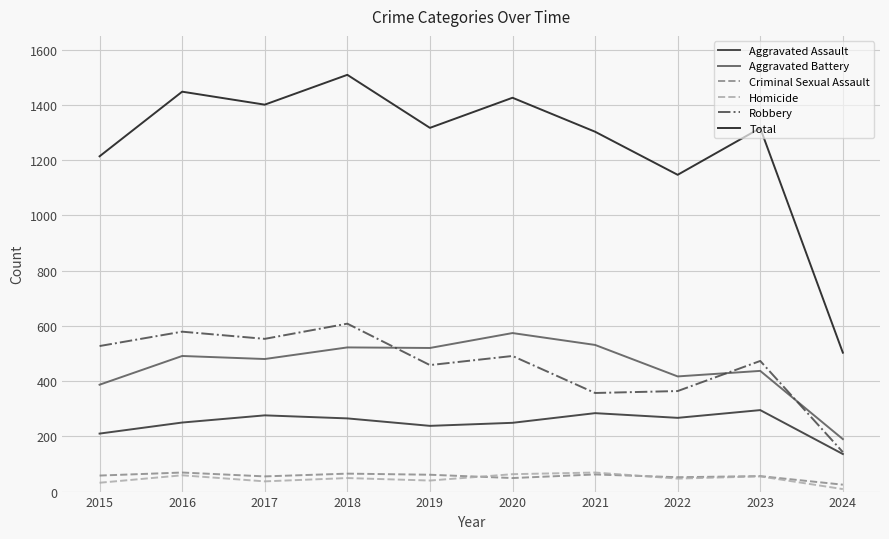

What is the minimum value for Aggravated Battery?

190